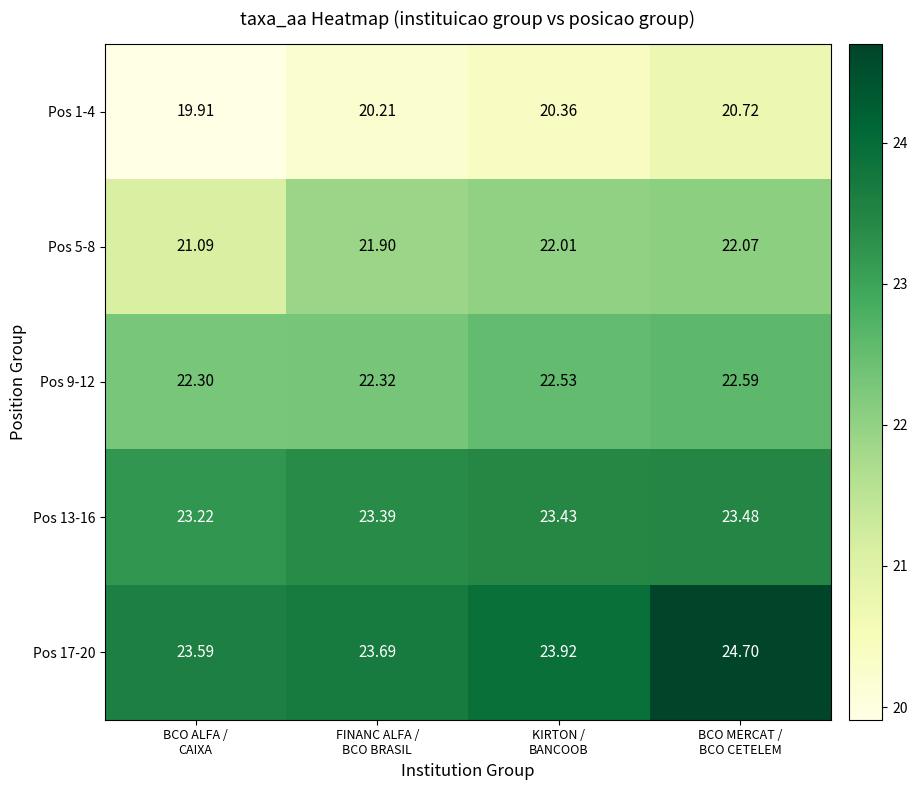

Count the number of categories in the chart.

4